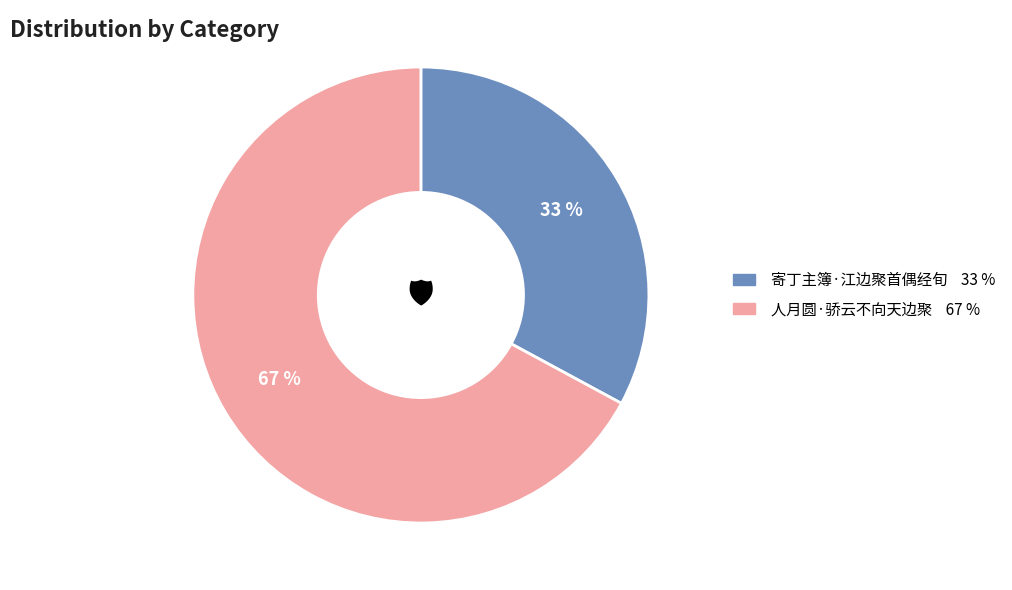

Between 人月圆·骄云不向天边聚 and 寄丁主簿·江边聚首偶经旬, which is larger?

人月圆·骄云不向天边聚